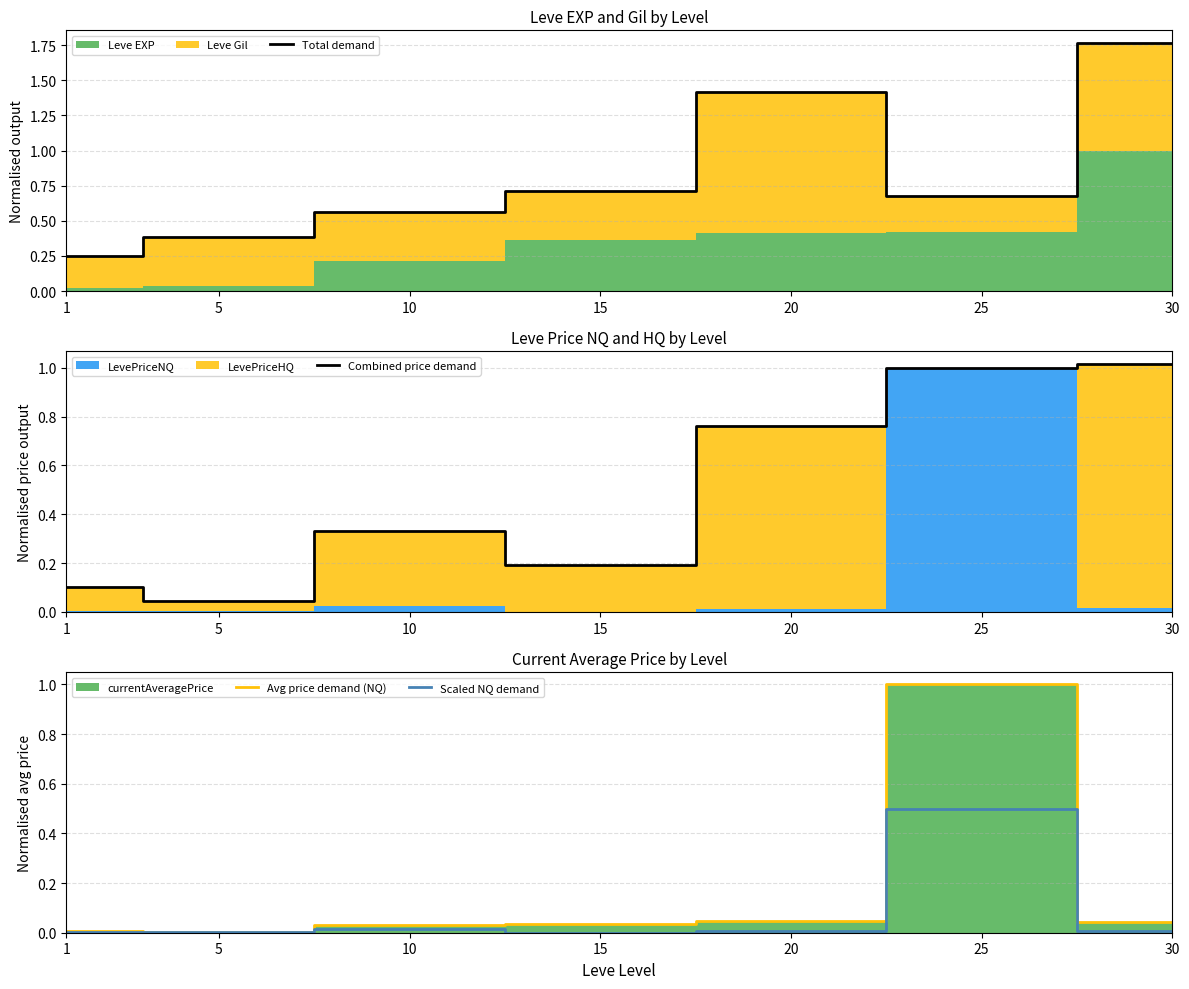

Reading left to right, transcribe all the data shown in this chart.

Total demand: 1=0.3	5=0.4	10=0.6	15=0.7	20=1.4	25=0.7	30=1.8
Combined price demand: 1=0.1	5=0.0	10=0.3	15=0.2	20=0.8	25=1.0	30=1.0
Avg price demand (NQ): 1=0.0	5=0.0	10=0.0	15=0.0	20=0.0	25=1.0	30=0.0
Scaled NQ demand: 1=0.0	5=0.0	10=0.0	15=0.0	20=0.0	25=0.5	30=0.0